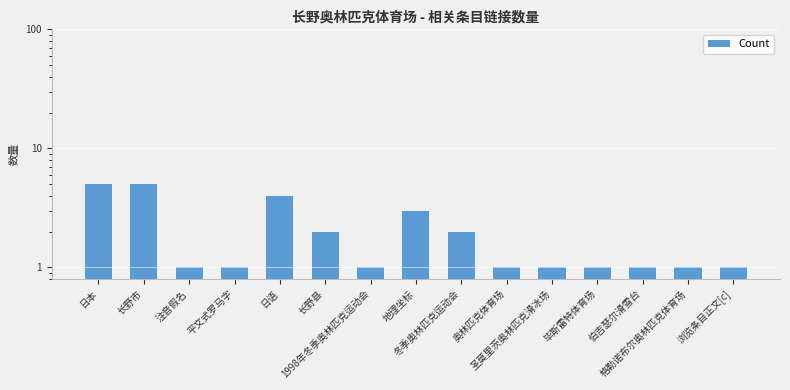

What is the difference between the second highest and minimum values?

4